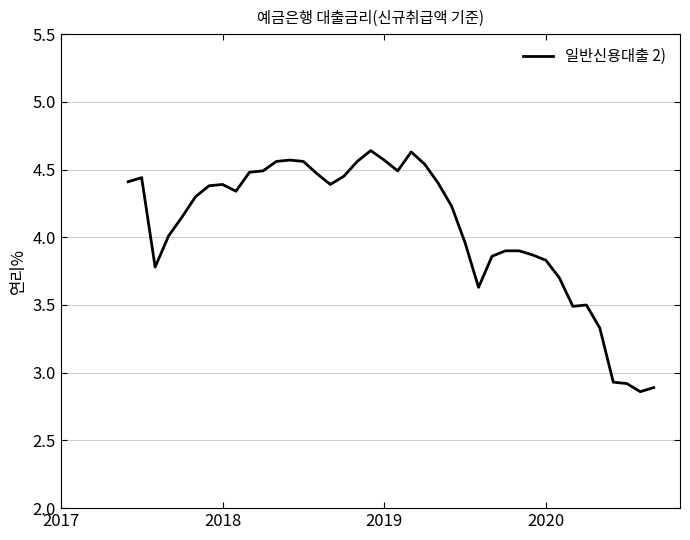

What is the difference between the maximum and minimum values?

1.8